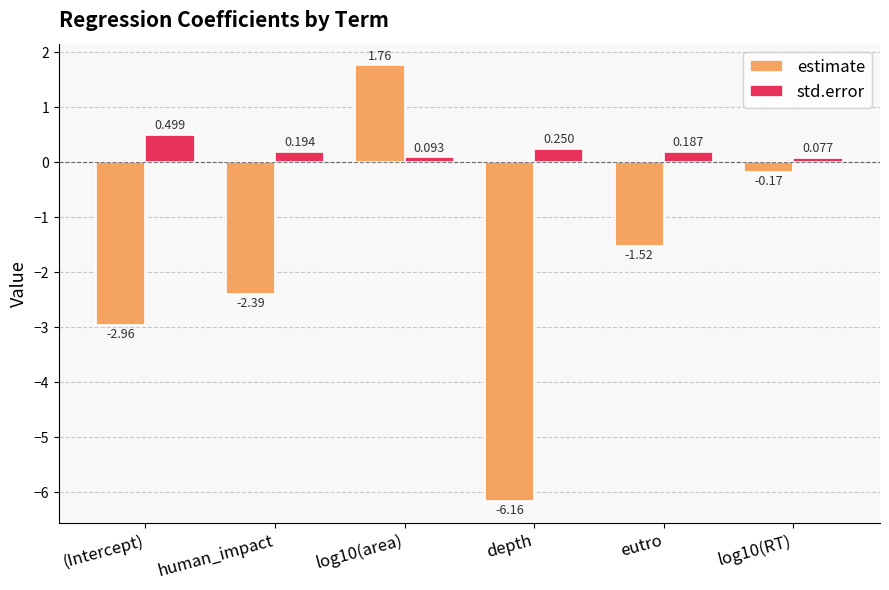

What is the difference between the highest and lowest values at (Intercept)?

3.5